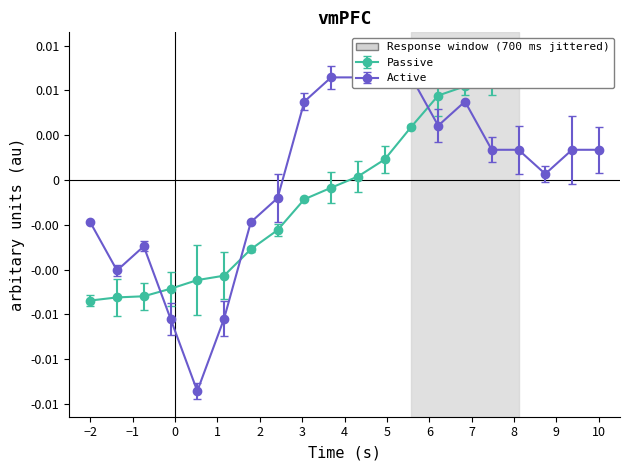

How many intersections are there between col_3 and col_1?

3